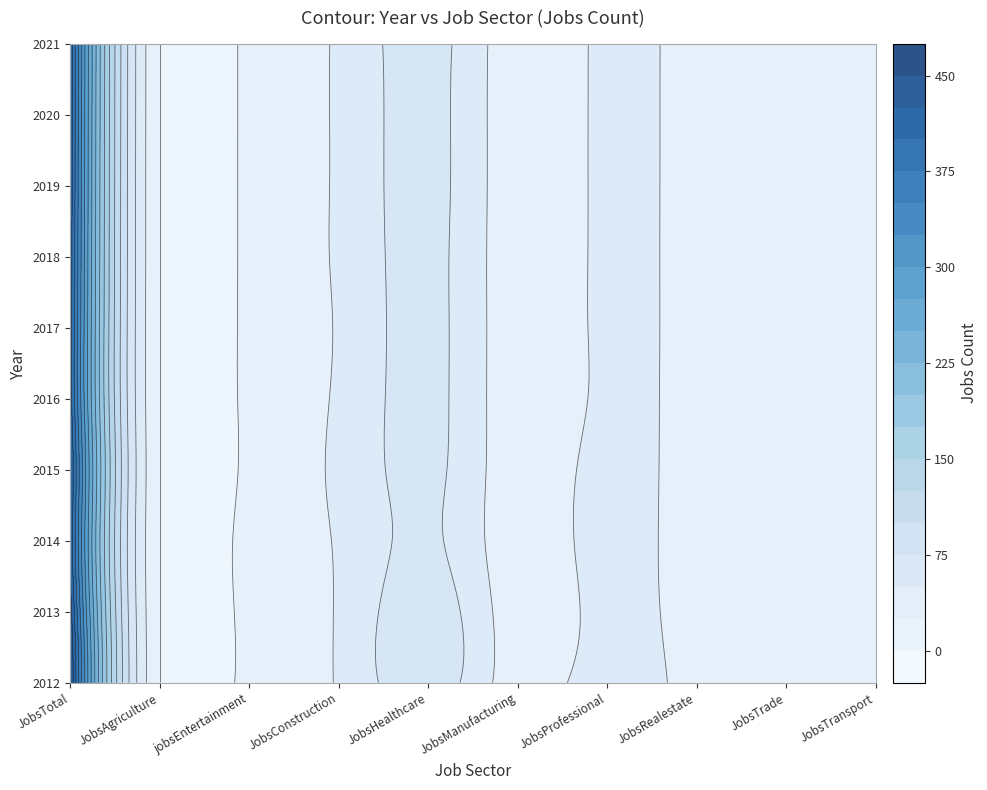

Reading left to right, transcribe all the data shown in this chart.

2012: 0=452	1=1	2=8	3=27	4=66	5=13	6=40	7=13	8=8	9=17
2013: 0=437	1=1	2=8	3=27	4=66	5=12	6=33	7=13	8=7	9=16
2014: 0=419	1=1	2=9	3=27	4=55	5=11	6=35	7=11	8=8	9=15
2015: 0=427	1=1	2=6	3=29	4=57	5=11	6=34	7=12	8=8	9=20
2016: 0=411	1=1	2=6	3=28	4=58	5=10	6=30	7=15	8=8	9=16
2017: 0=411	1=1	2=6	3=27	4=58	5=10	6=30	7=15	8=7	9=15
2018: 0=414	1=1	2=6	3=28	4=58	5=10	6=30	7=15	8=7	9=15
2019: 0=416	1=1	2=6	3=28	4=59	5=10	6=30	7=15	8=7	9=15
2020: 0=418	1=1	2=6	3=28	4=59	5=10	6=30	7=15	8=7	9=16
2021: 0=420	1=1	2=6	3=28	4=60	5=10	6=30	7=15	8=7	9=16